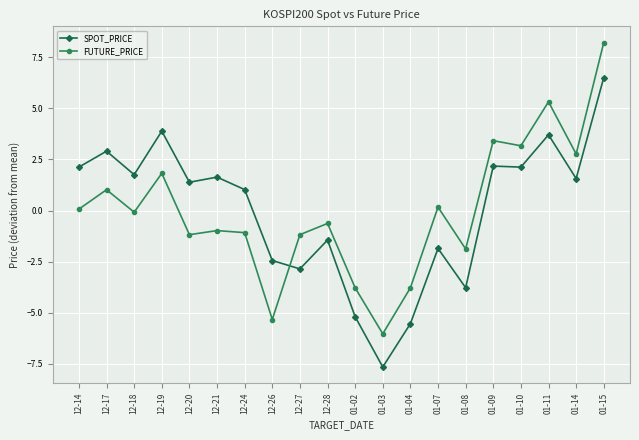

What is the sum of the FUTURE_PRICE values at 12-21 and 12-19?

0.8